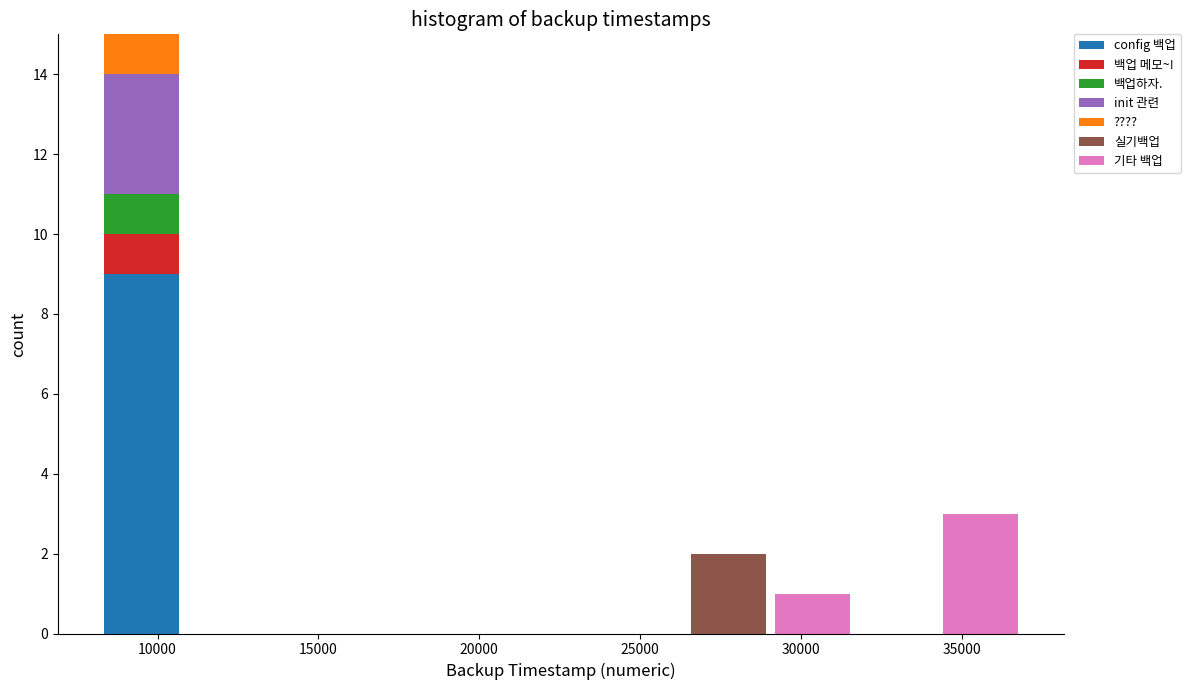

Reading left to right, list every stacked bar in this chart as the range it spans on the x-axis followed by its total height. Neither the bar edges nor the heights are printed on the chart, so give them approximately, as read against the axes.

8000 to 11000: 15
11000 to 13500: 0
13500 to 16000: 0
16000 to 18500: 0
18500 to 21000: 0
21000 to 24000: 0
24000 to 26500: 0
26500 to 29000: 2
29000 to 31500: 1
31500 to 34500: 0
34500 to 37000: 3